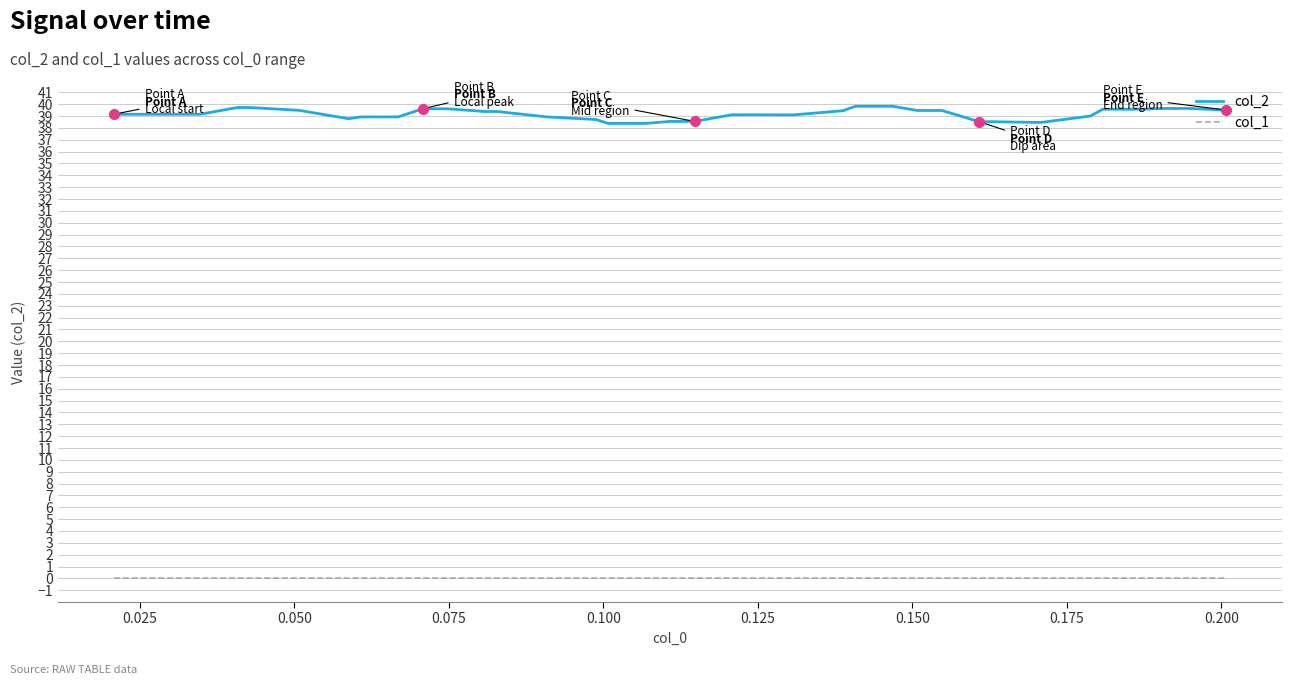

What are all the series names shown in the legend?

col_2, col_1